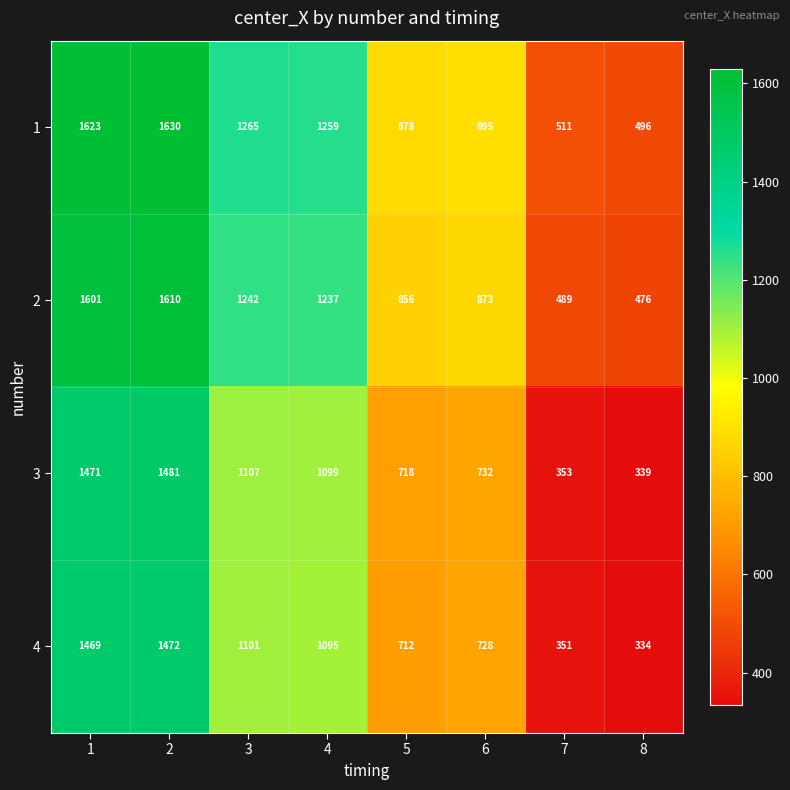

What is the greatest value displayed?

1630